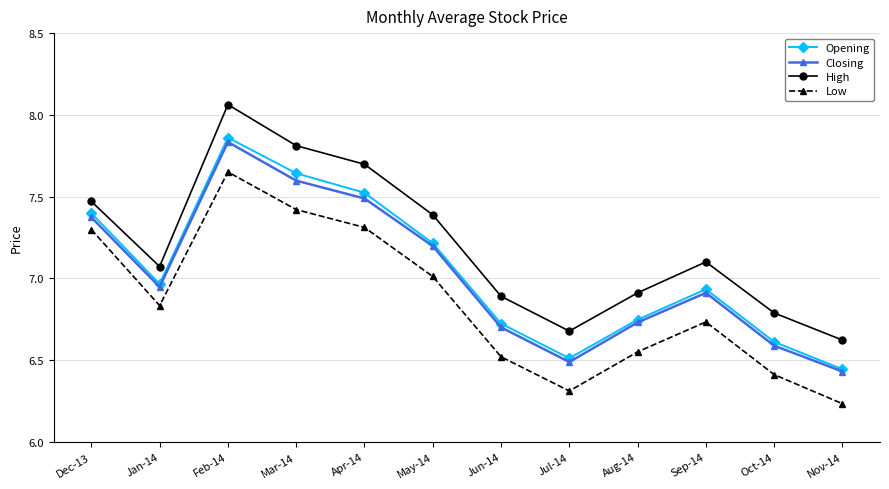

At which category is the sum across all series the highest?

Feb-14